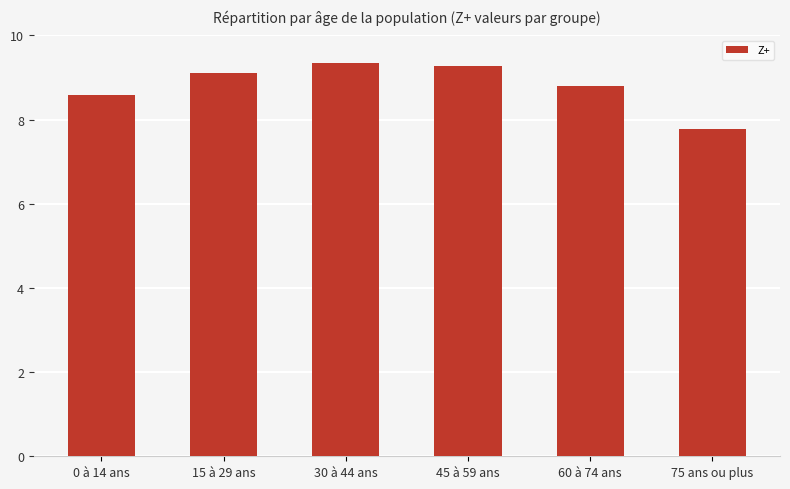

Does the chart contain any negative values?

No